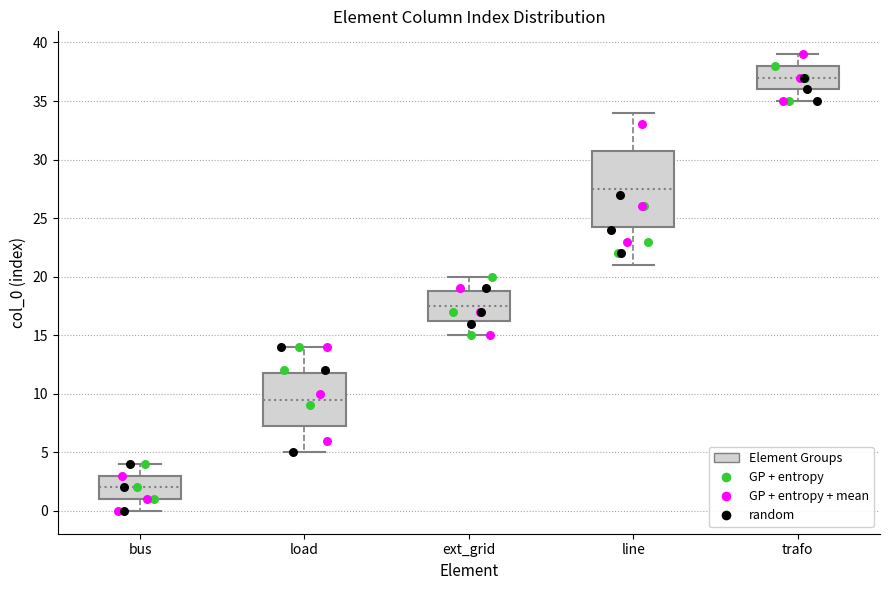

Which box's median line is the lowest?

bus